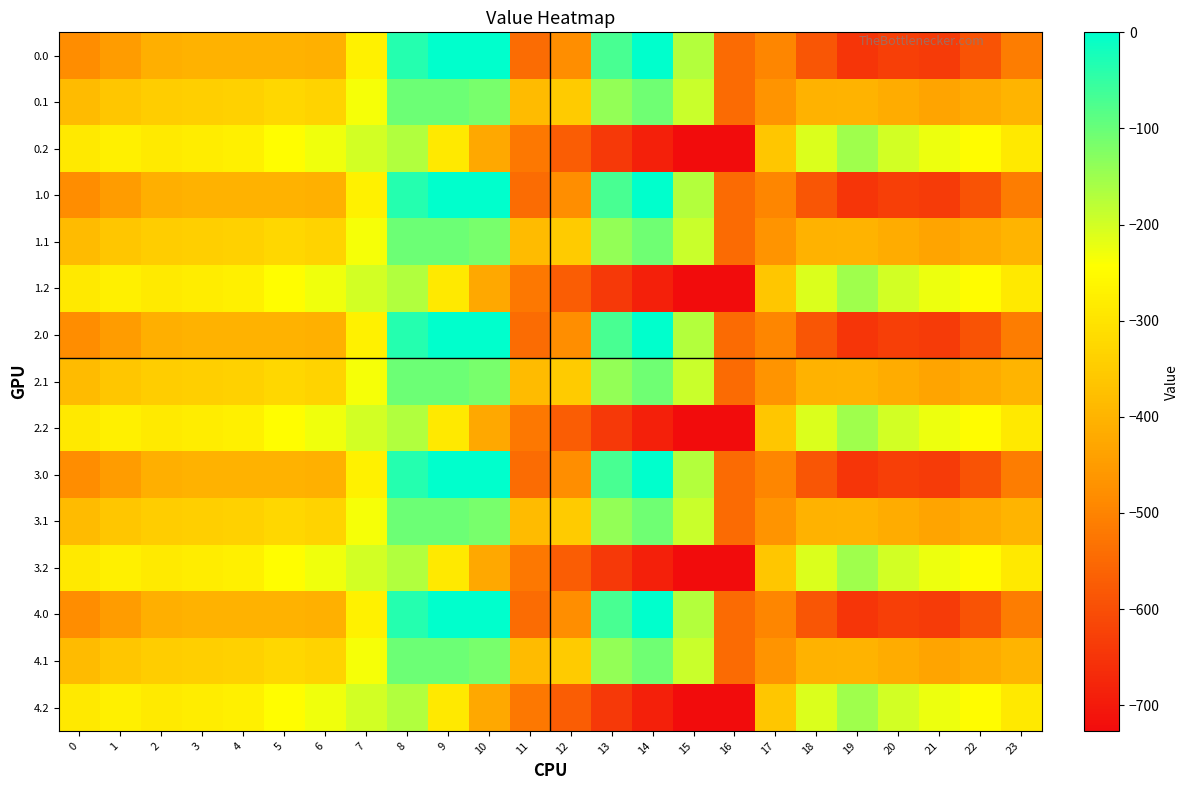

Count the number of data series in this chart.

15